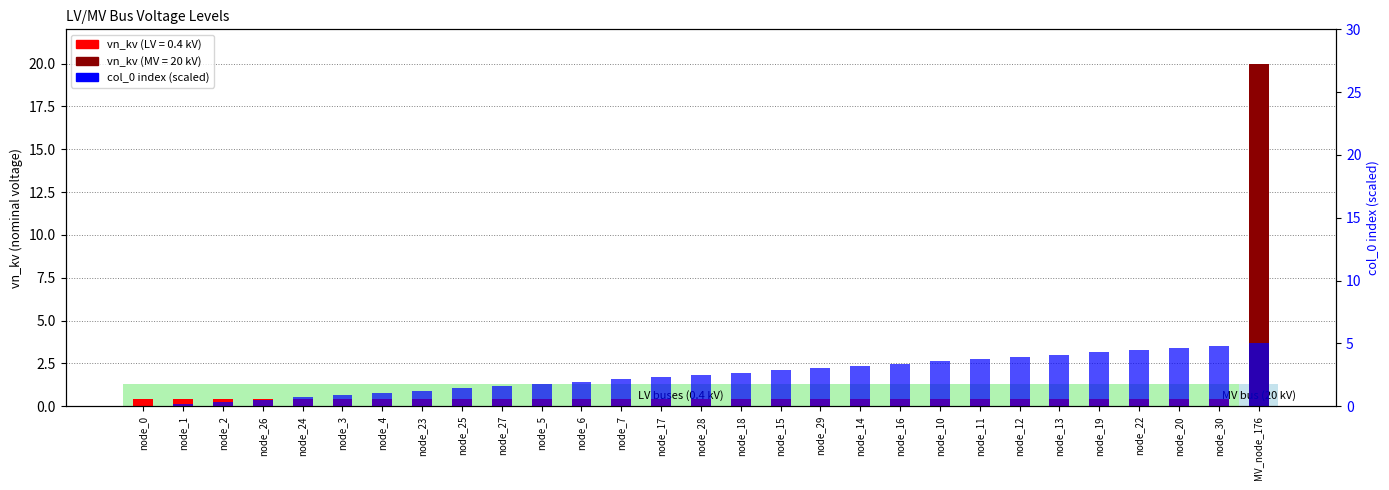

Which series has the widest spread of values?

vn_kv